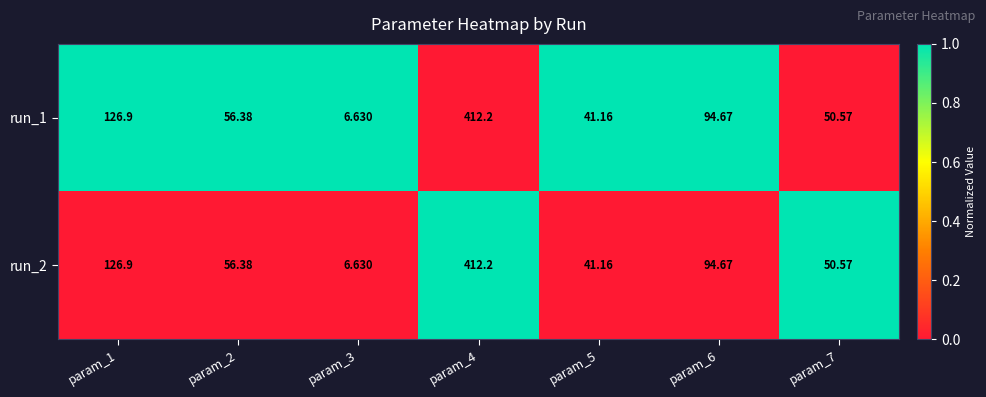

How many data points does each series have?

7